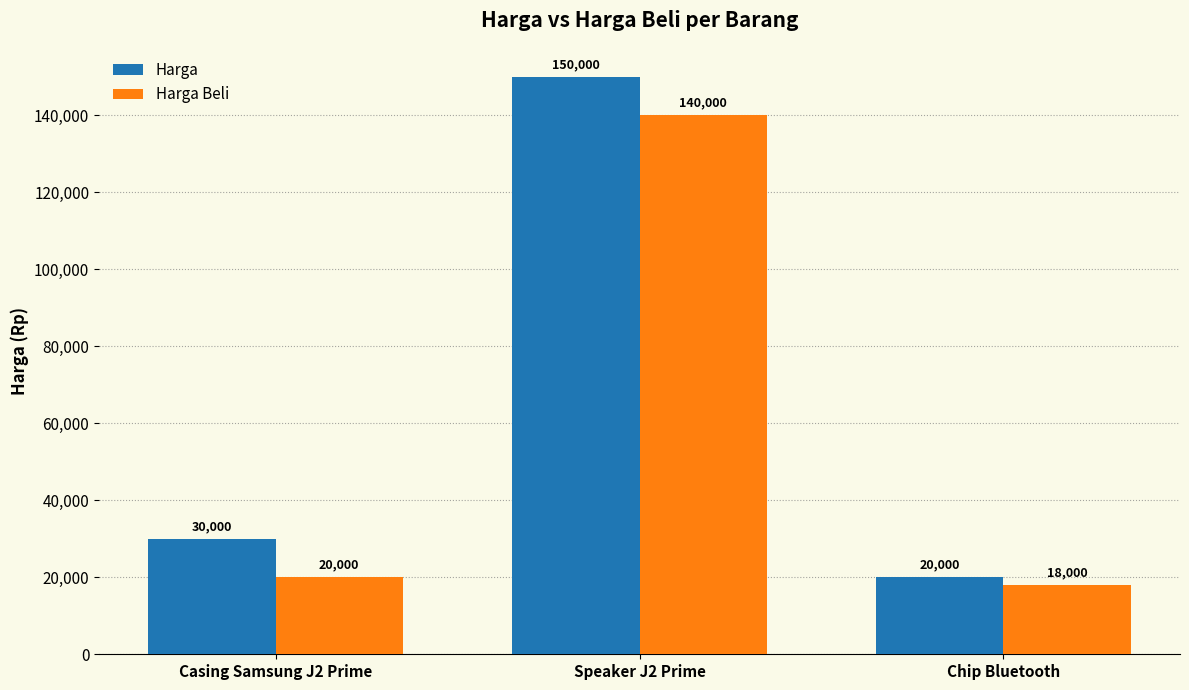

What is the sum of all Harga values?

200000